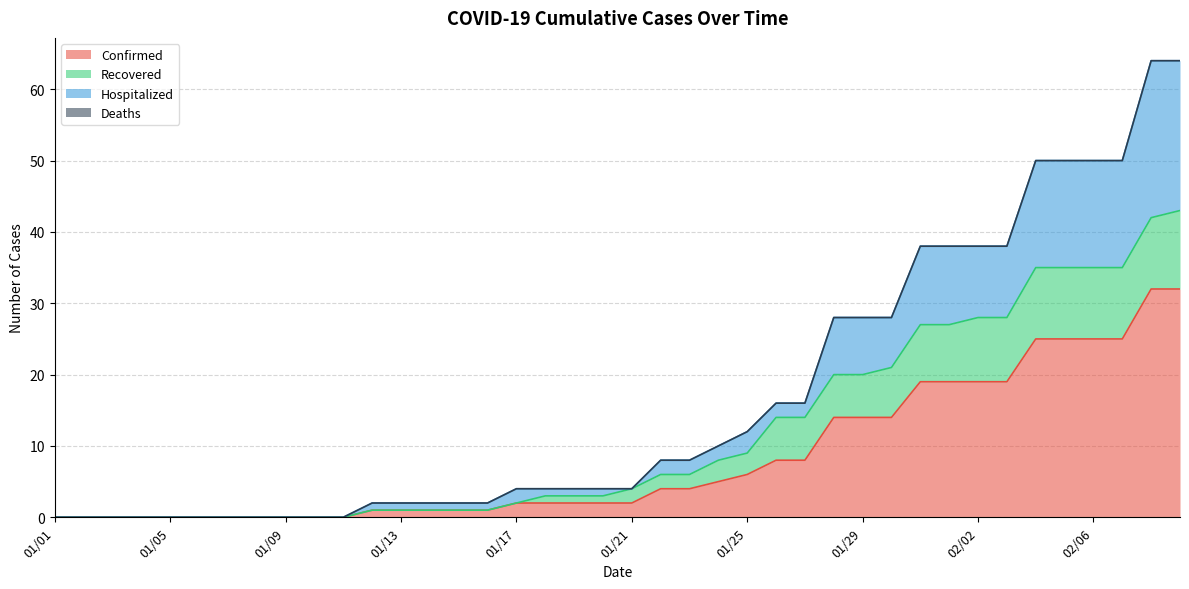

The value of Confirmed at 01/10 is 0. True or false?

True